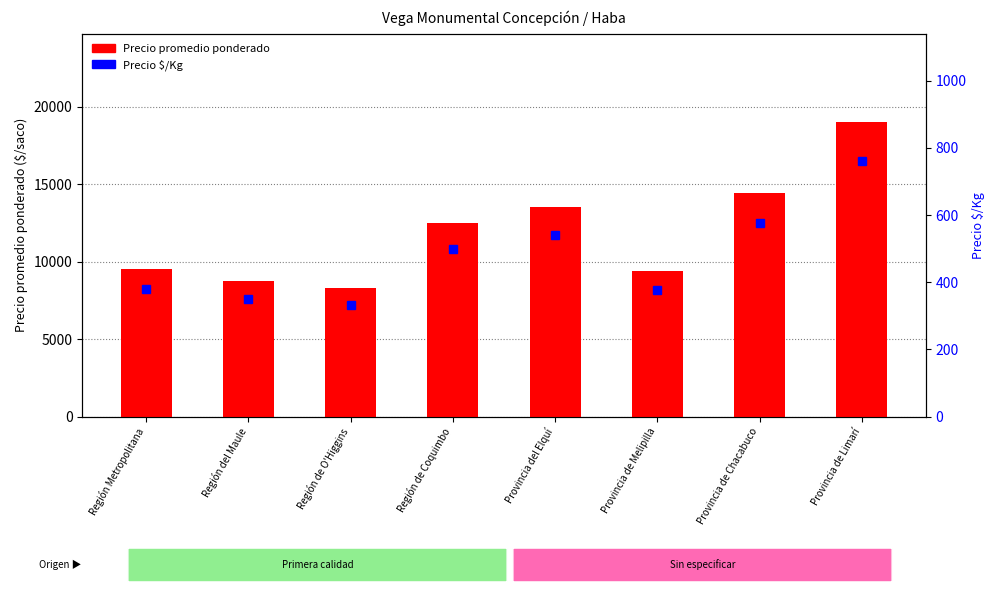

Rank the series by their average value, from lowest to highest.

Precio $/Kg, Precio promedio ponderado